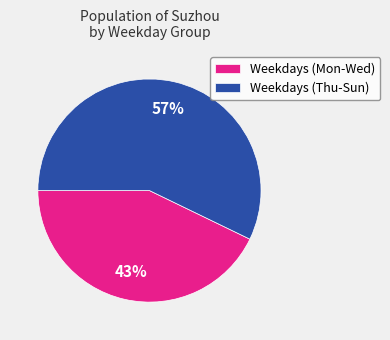

Which has a higher value, Weekdays (Mon-Wed) or Weekdays (Thu-Sun)?

Weekdays (Thu-Sun)